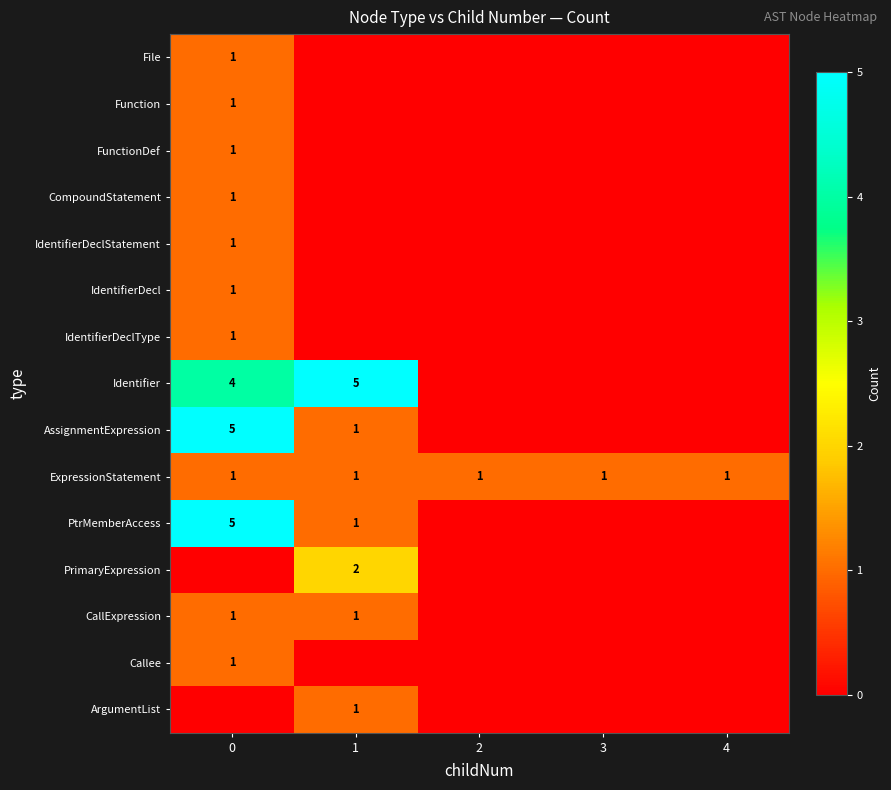

Count the number of categories in the chart.

5